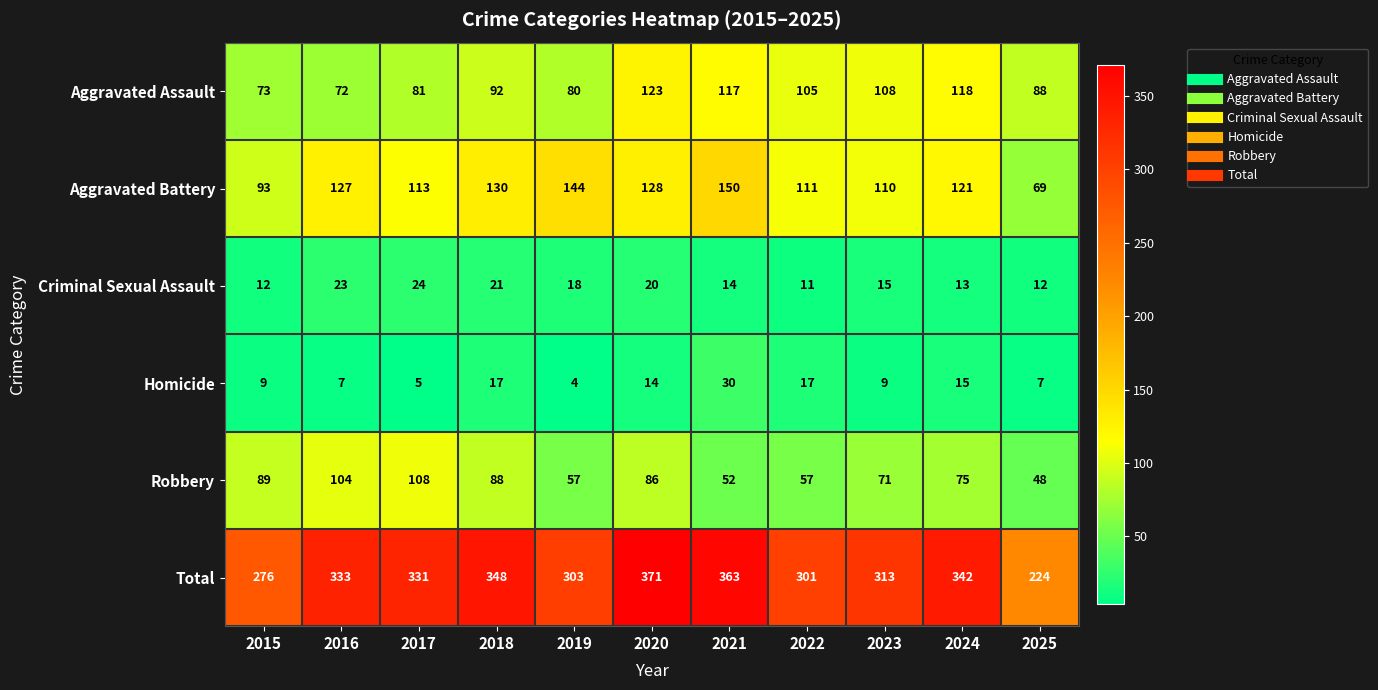

Which series has the largest range (max minus min)?

Total